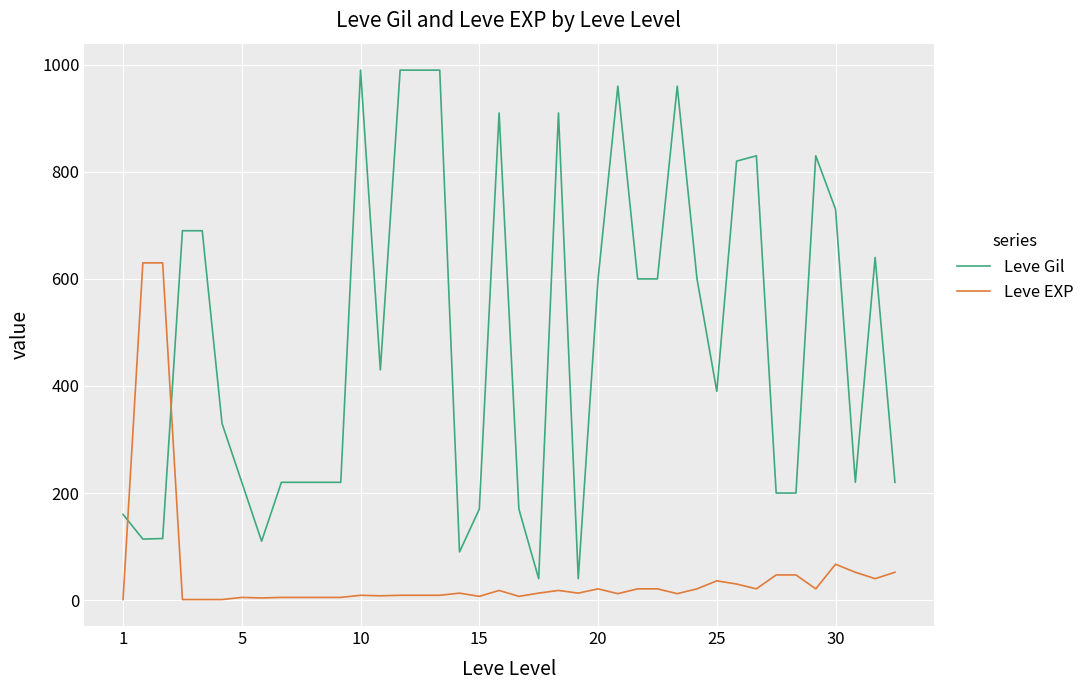

What is the minimum value shown in the chart?

1